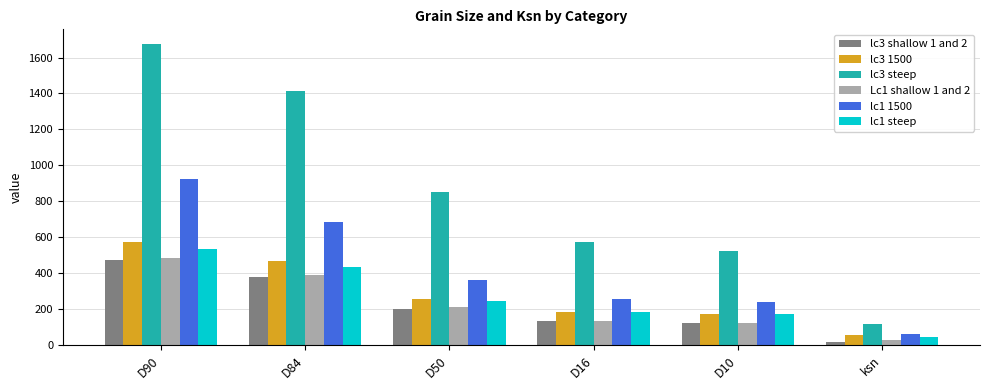

What is the label of the 4th bar from the left?

D16